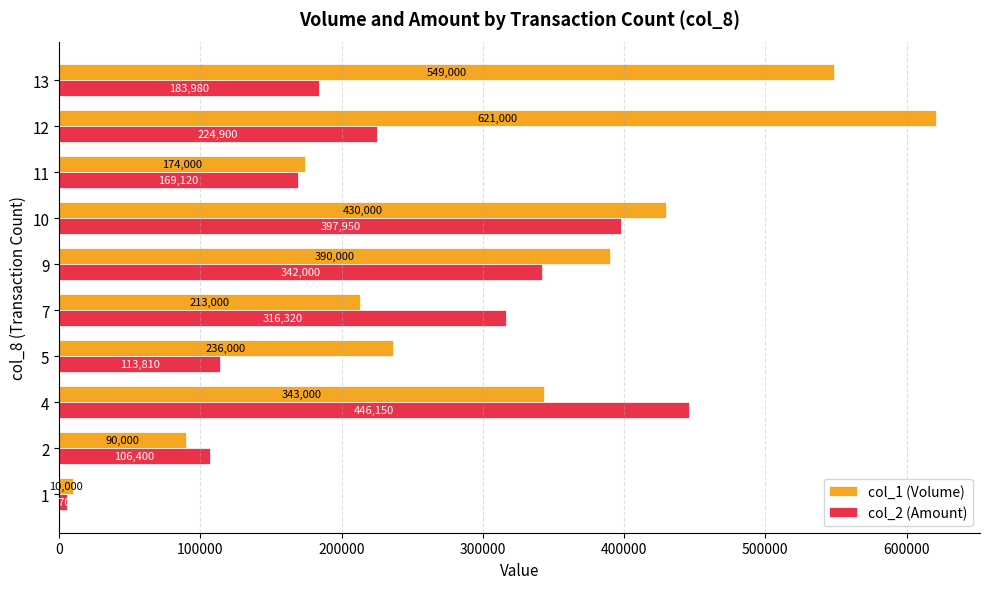

Count the number of data series in this chart.

2